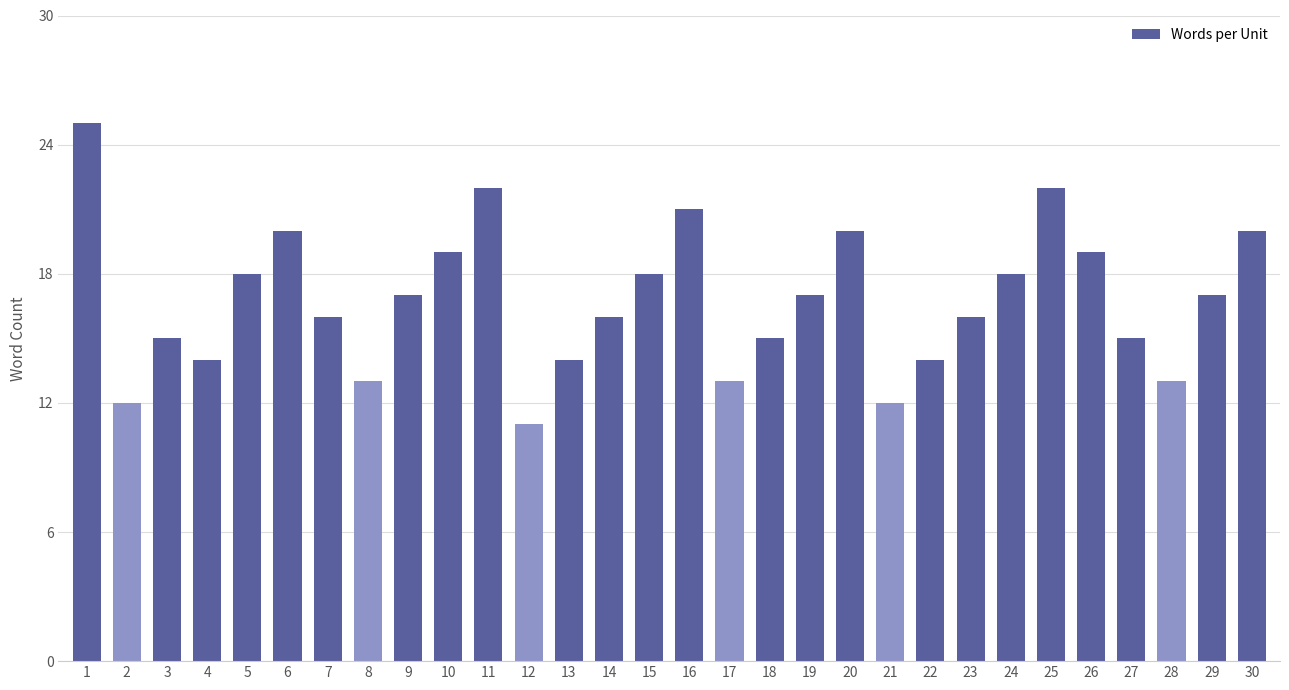

Reading left to right, transcribe all the data shown in this chart.

25	12	15	14	18	20	16	13	17	19	22	11	14	16	18	21	13	15	17	20	12	14	16	18	22	19	15	13	17	20